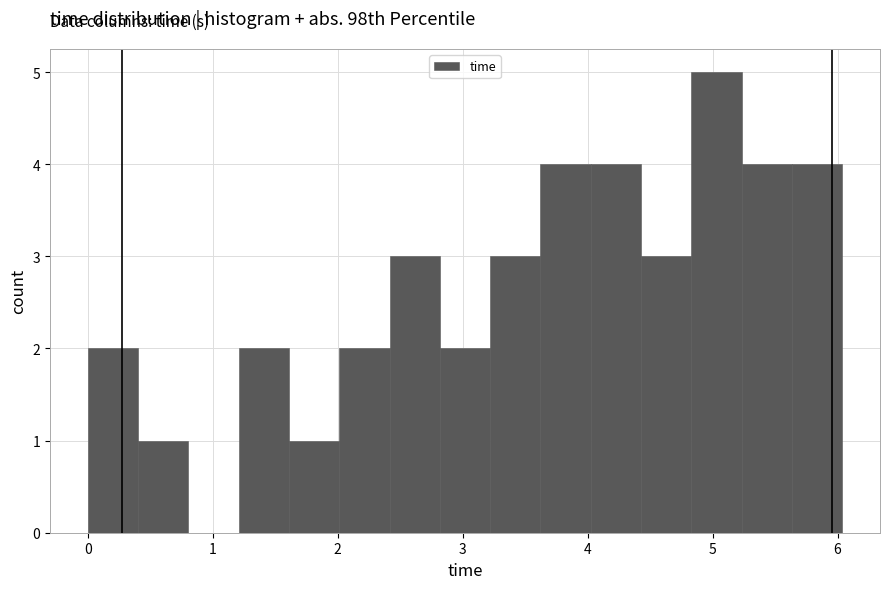

Reading left to right, list every bar in this chart as the range it spans on the x-axis followed by its height. Neither the bar edges nor the heights are printed on the chart, so give them approximately, as read against the axes.

0.0 to 0.4: 2
0.4 to 0.8: 1
0.8 to 1.2: 0
1.2 to 1.6: 2
1.6 to 2.0: 1
2.0 to 2.4: 2
2.4 to 2.8: 3
2.8 to 3.2: 2
3.2 to 3.6: 3
3.6 to 4.0: 4
4.0 to 4.4: 4
4.4 to 4.8: 3
4.8 to 5.2: 5
5.2 to 5.6: 4
5.6 to 6.0: 4